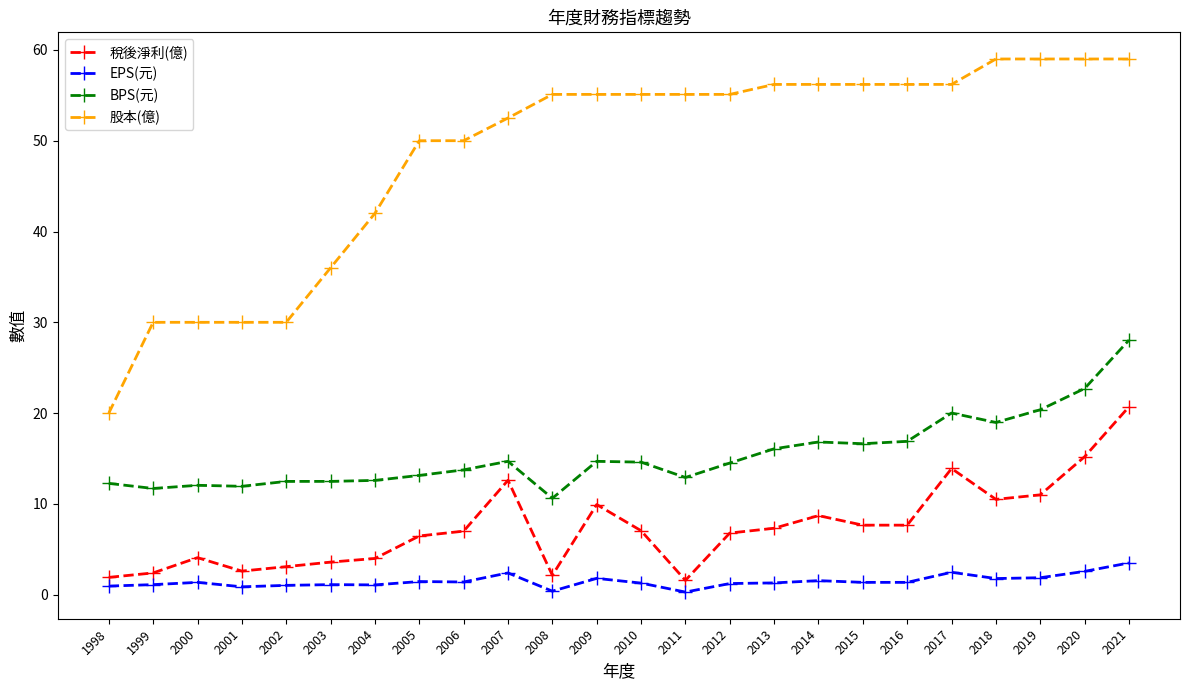

True or false: BPS(元) has more than 0 interior local peaks.

True